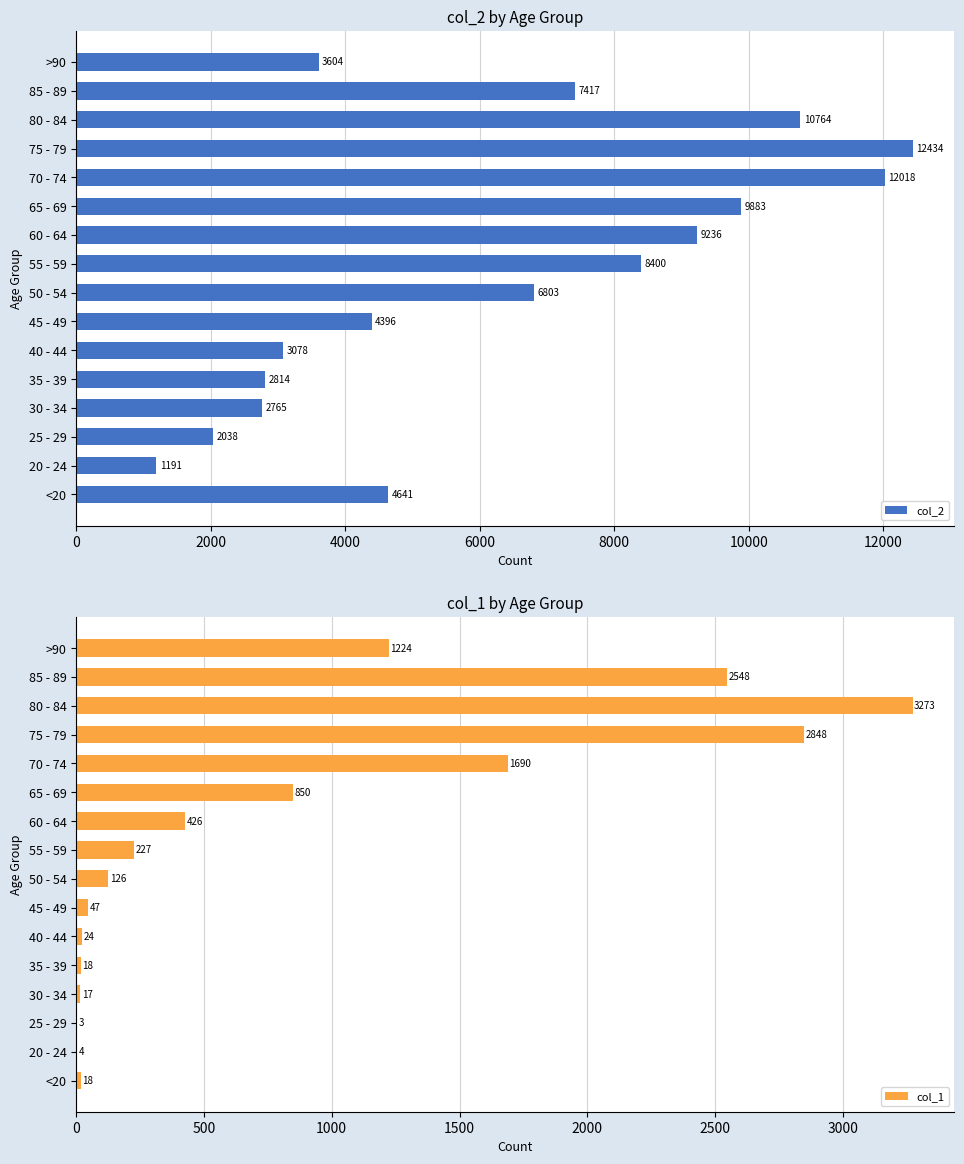

Rank the series by their maximum value, from lowest to highest.

col_1, col_2